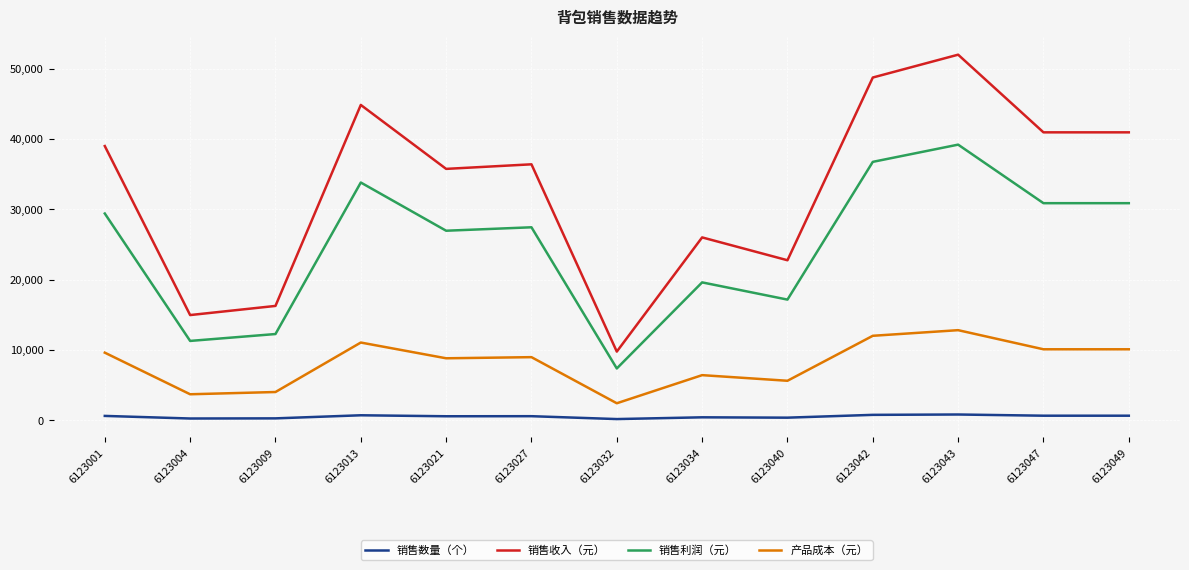

The value of 销售收入（元） at 6123034 is 33923. True or false?

False